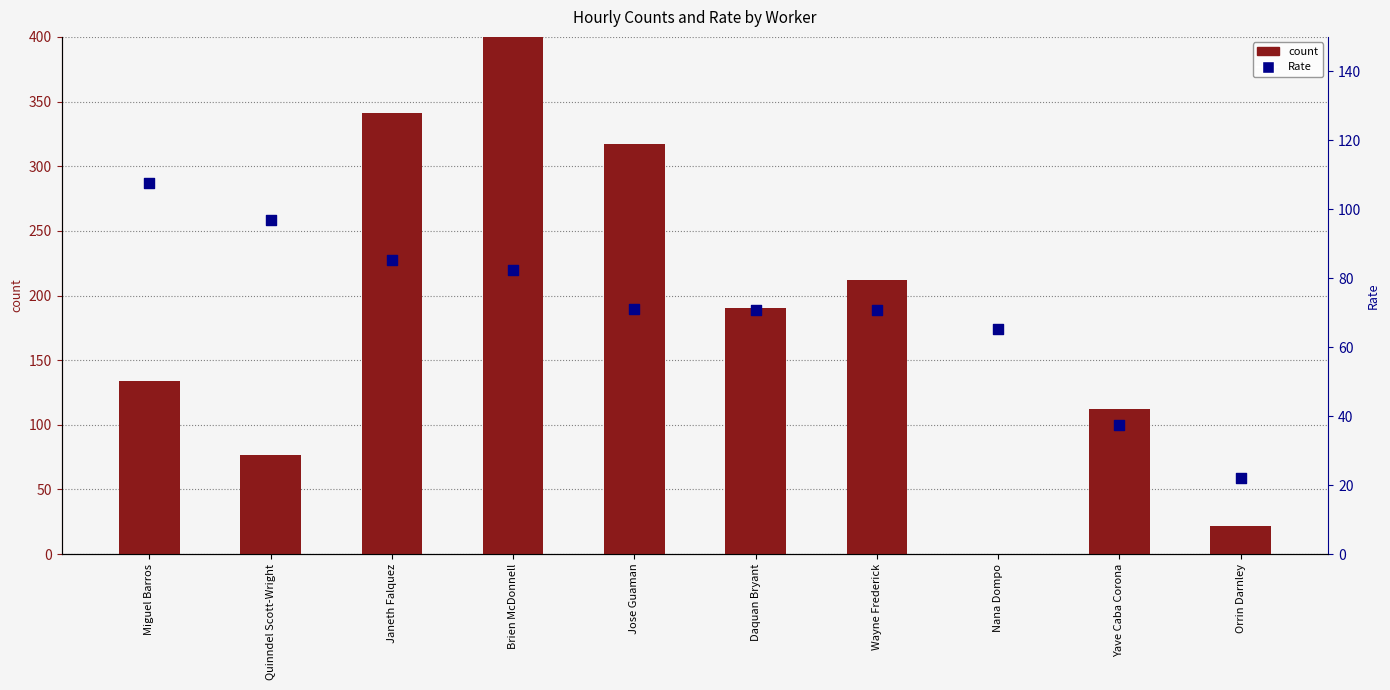

Which series has the largest total across all categories?

count